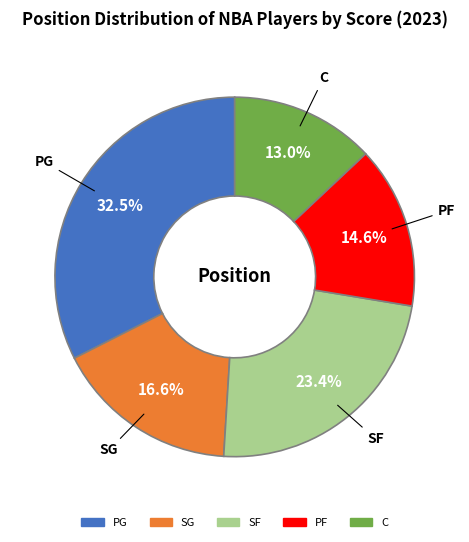

Does any single category account for the majority?

No